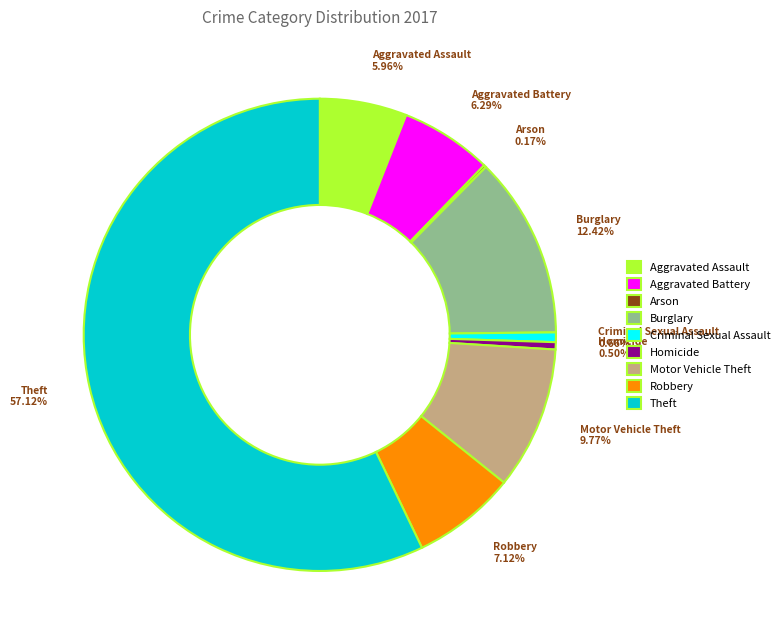

Does any single category account for the majority?

Yes